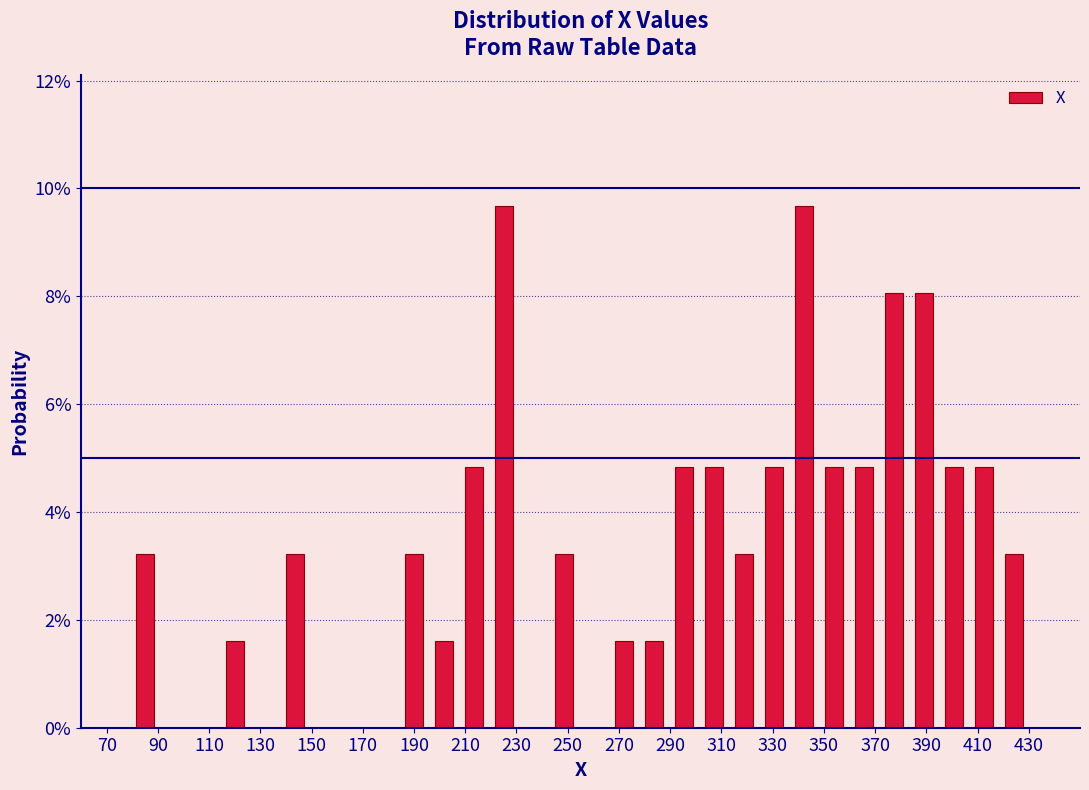

Reading left to right, transcribe this chart: for each bar, give the range it covers on the x-axis and its height. Neither the bar edges nor the heights are printed on the chart, so give them approximately, as read against the axes.

80 to 90: 3.2
90 to 102: 0
102 to 114: 0
114 to 126: 1.6
126 to 138: 0
138 to 150: 3.2
150 to 160: 0
160 to 172: 0
172 to 184: 0
184 to 196: 3.2
196 to 208: 1.6
208 to 220: 4.8
220 to 232: 9.6
232 to 242: 0
242 to 254: 3.2
254 to 266: 0
266 to 278: 1.6
278 to 290: 1.6
290 to 302: 4.8
302 to 314: 4.8
314 to 324: 3.2
324 to 336: 4.8
336 to 348: 9.6
348 to 360: 4.8
360 to 372: 4.8
372 to 384: 8.0
384 to 394: 8.0
394 to 406: 4.8
406 to 418: 4.8
418 to 430: 3.2